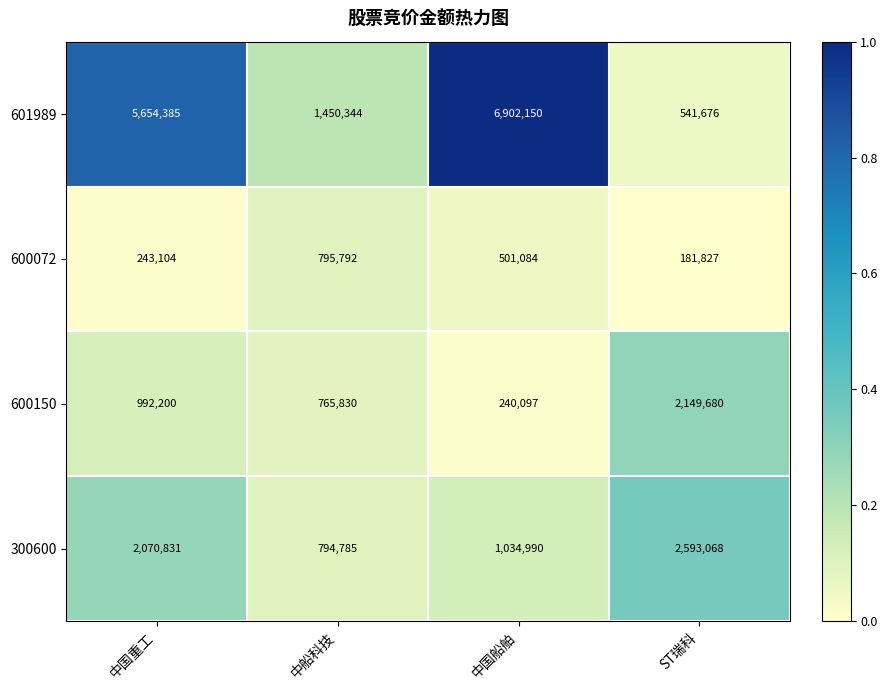

Reading right to left, transcribe all the data shown in this chart.

601989: 541676	6902150	1450344	5654385
600072: 181827	501084	795792	243104
600150: 2149680	240097	765830	992200
300600: 2593068	1034990	794785	2070831